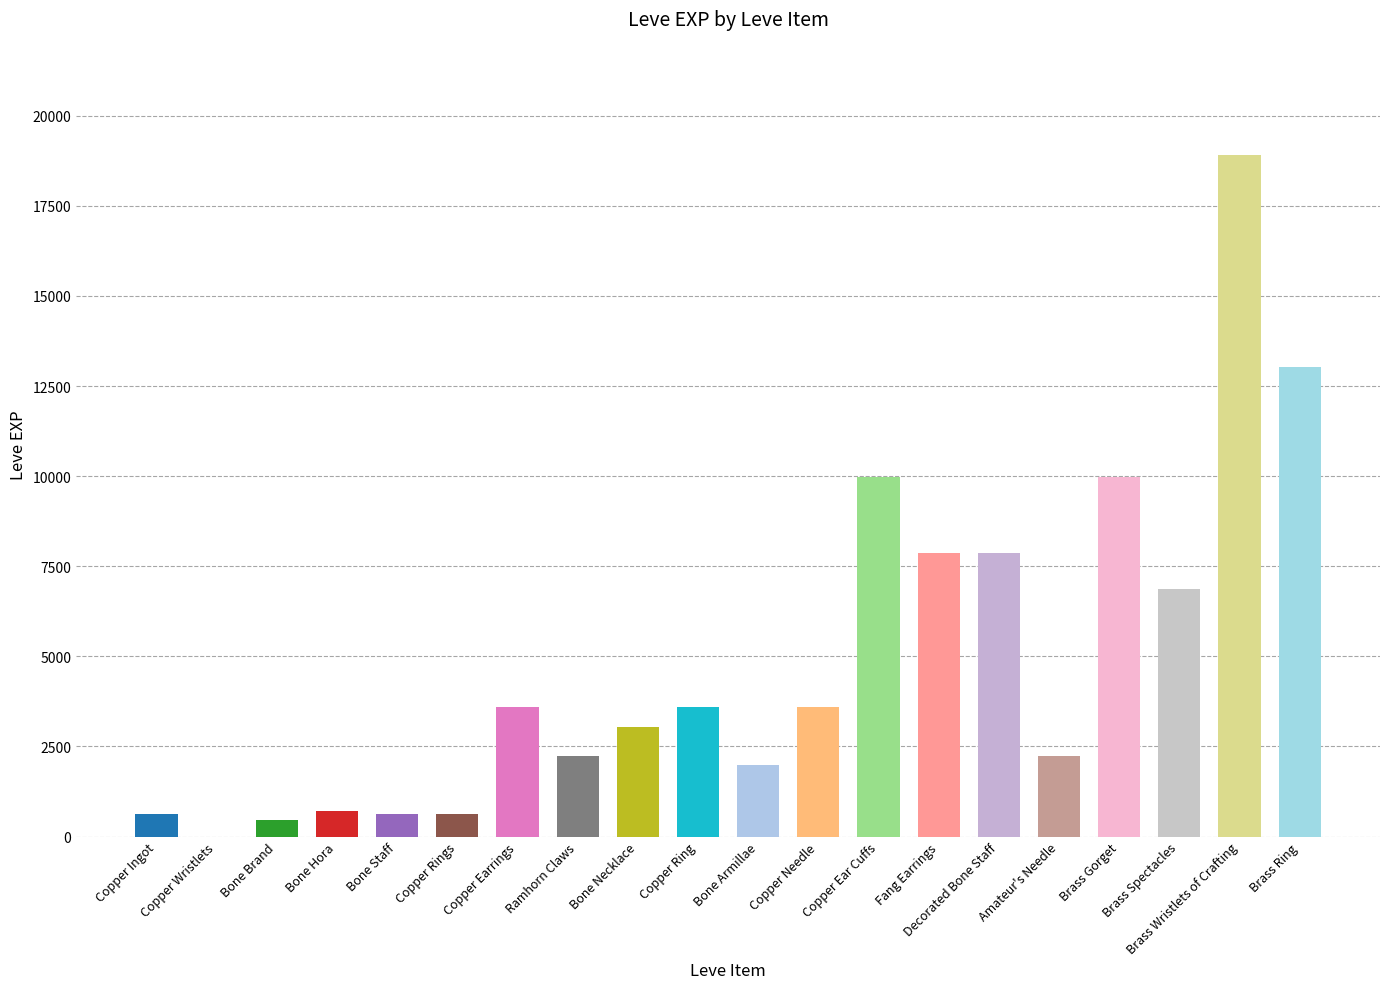

The chart shows a value of 450 at Bone Brand. True or false?

True